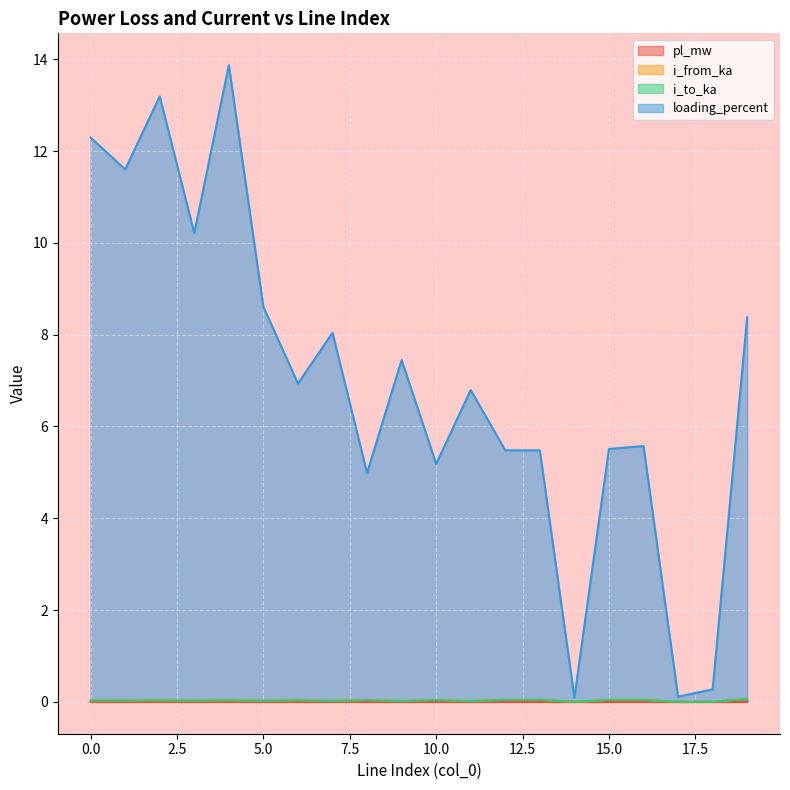

How many lines are shown in the chart?

4